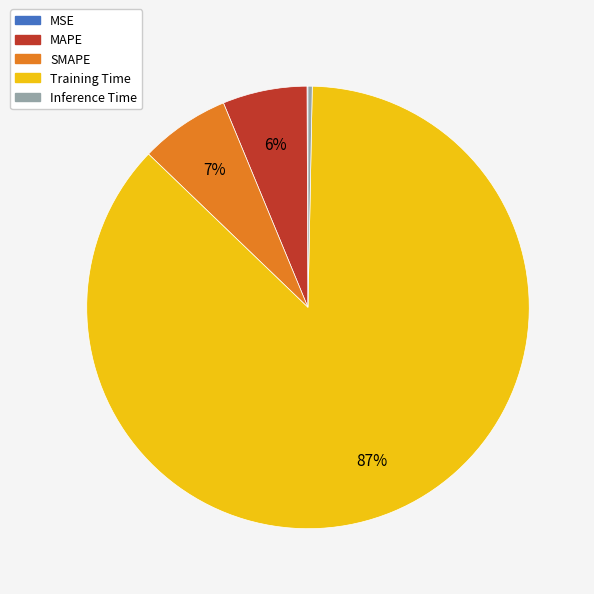

Which slice is the largest?

Training Time